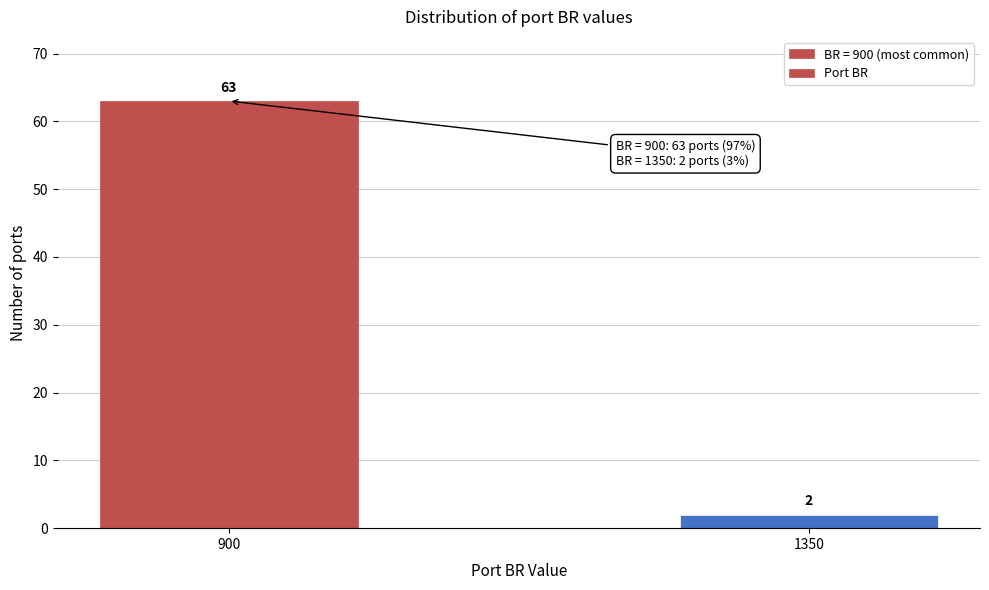

Reading left to right, what are all the values shown in this chart?

63	2